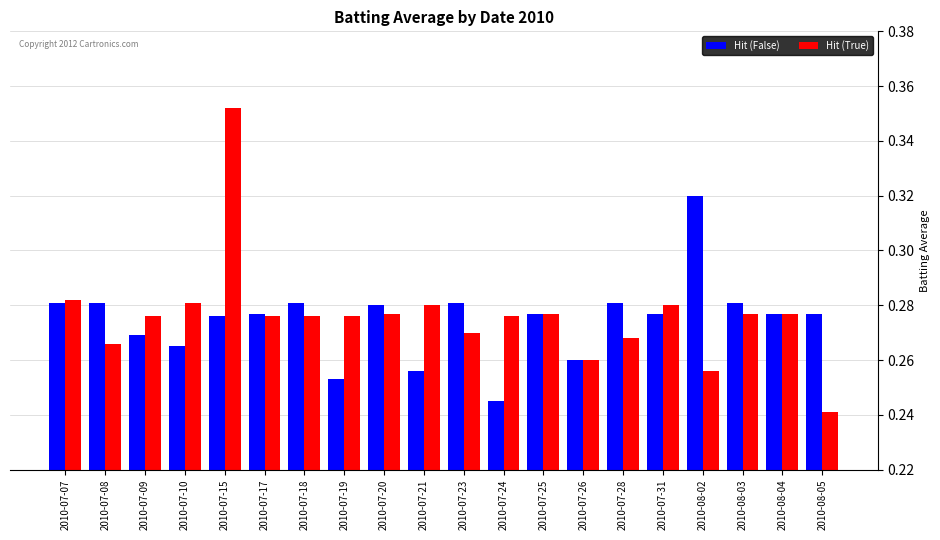

Count the Hit (True) values in the range 0 to 1.

20